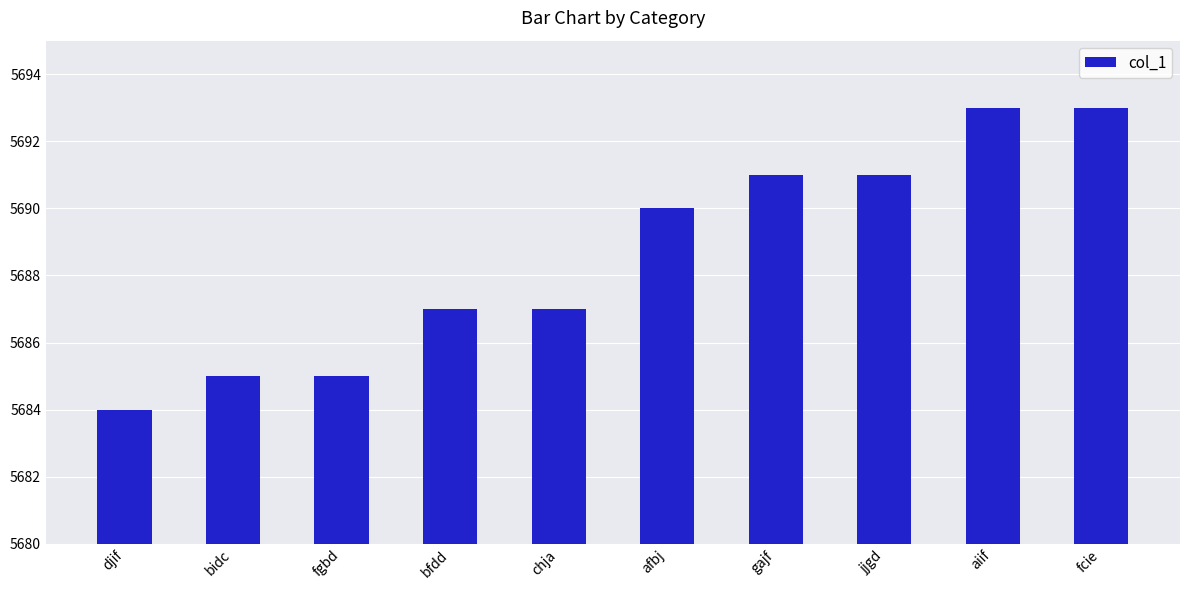

How many bars are there in total?

10